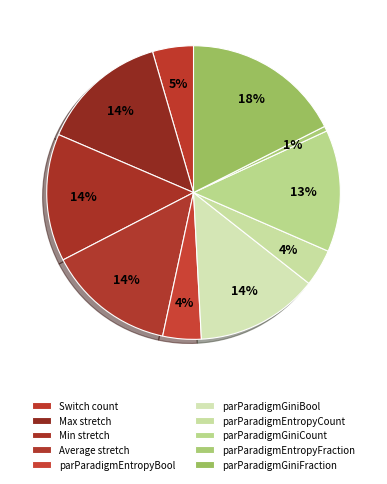

How many slices are in this pie chart?

10